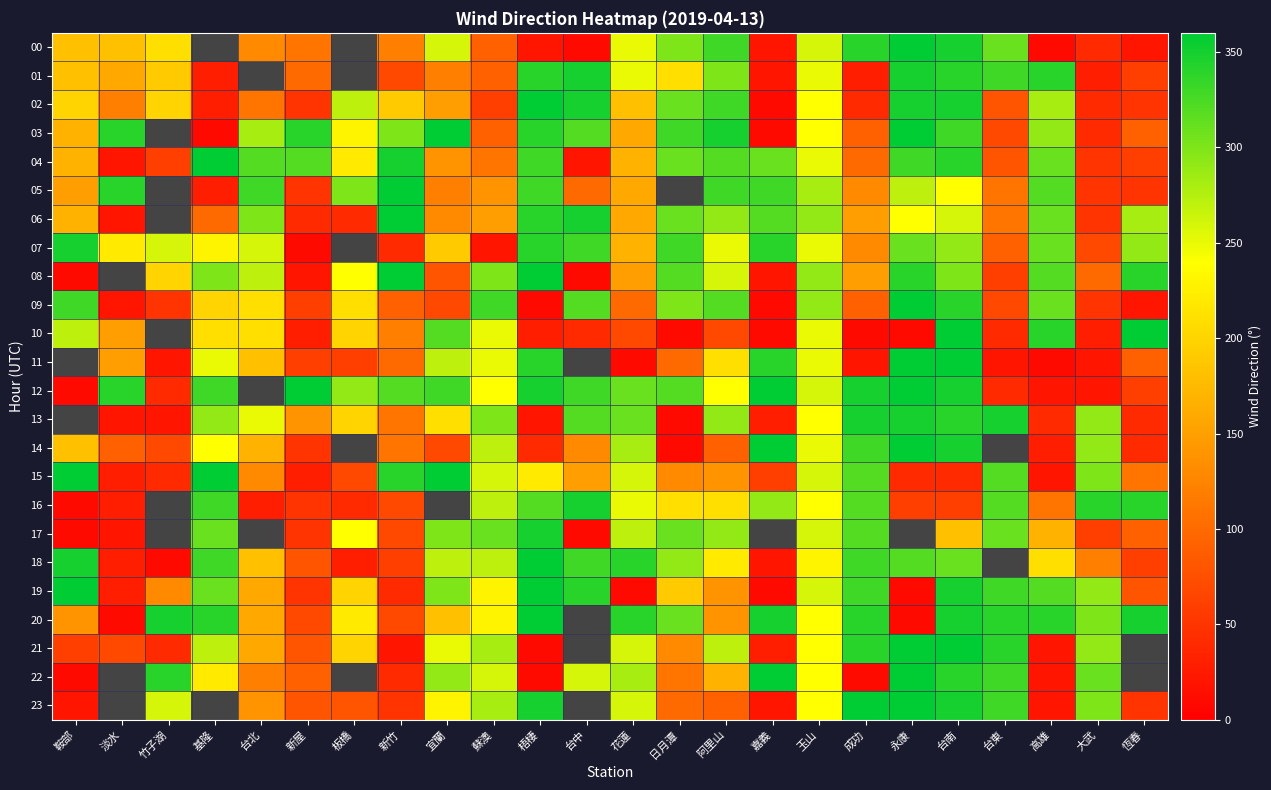

Rank the series at 台中 from highest to lowest value.

01, 02, 06, 11, 16, 19, 07, 12, 03, 09, 13, 15, 14, 04, 08, 20, 21, 22, 23, 18, 05, 10, 00, 17